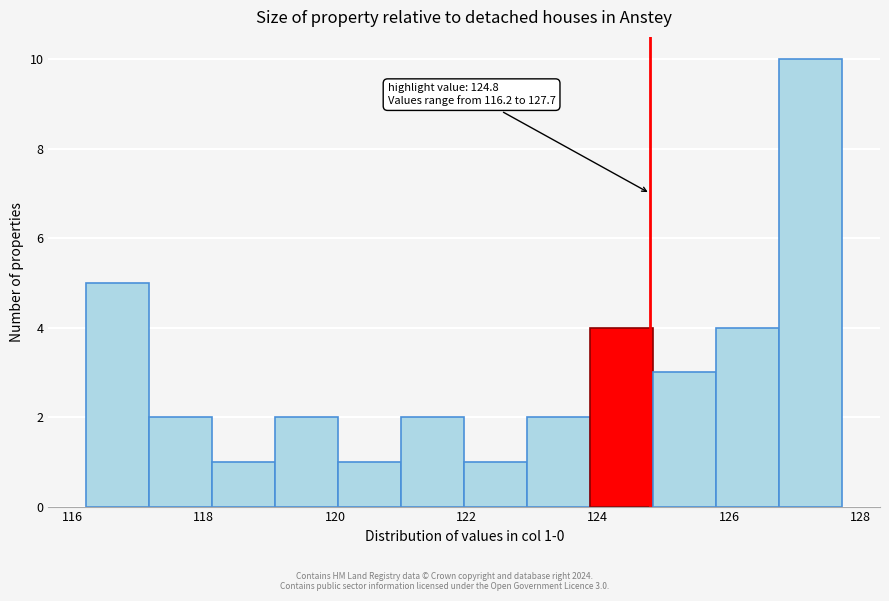

Over which range of the x-axis is the bar tallest?

126.8 to 127.8